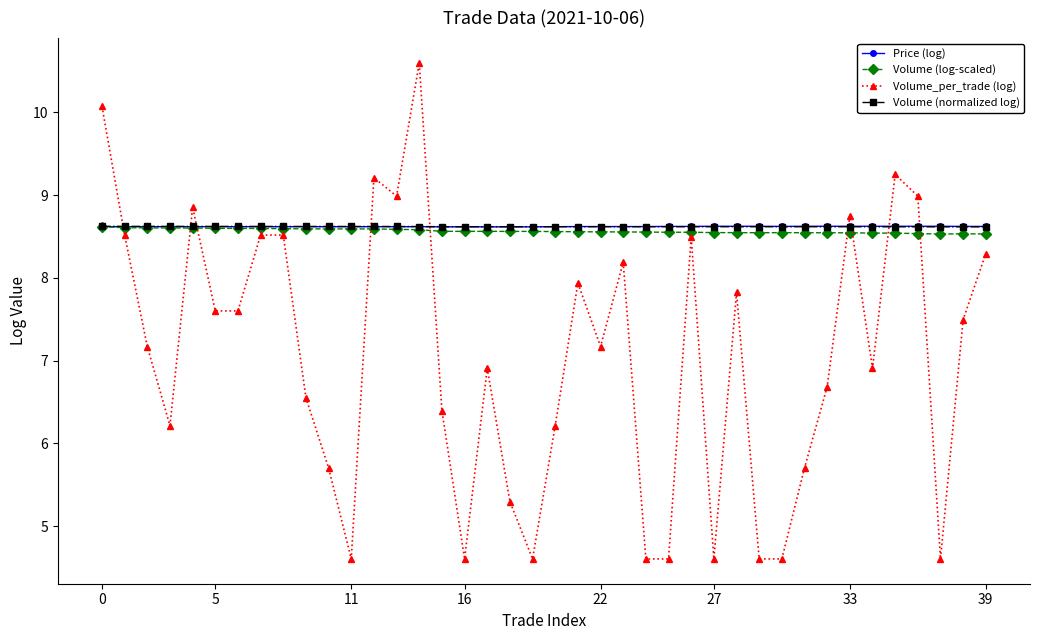

True or false: Price (log) and Volume_per_trade (log) cross at least once.

True